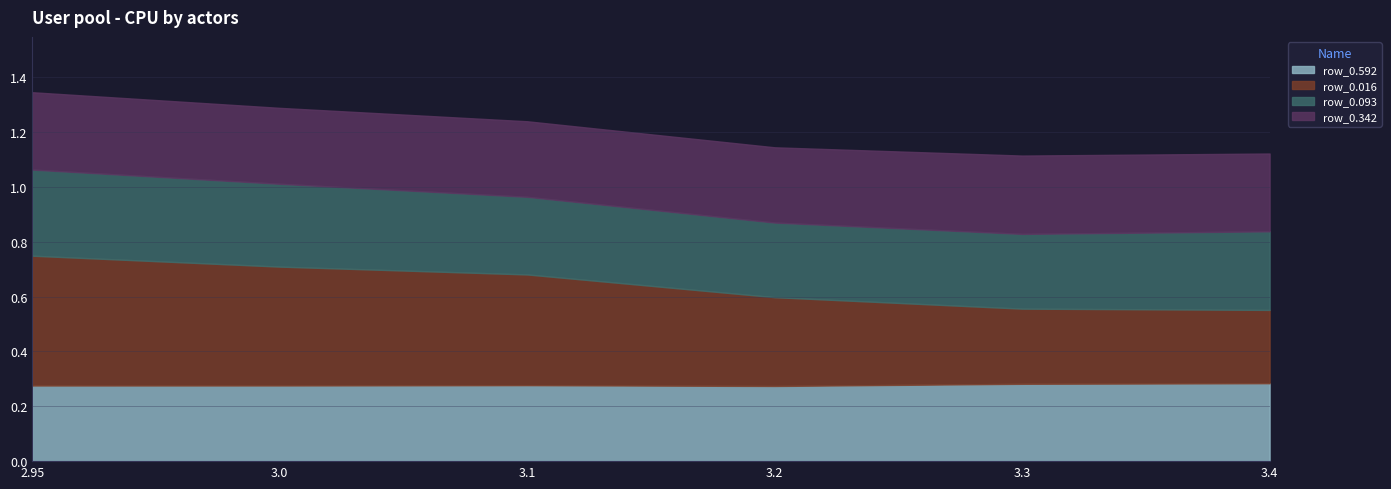

What position from the right is 3.3?

2